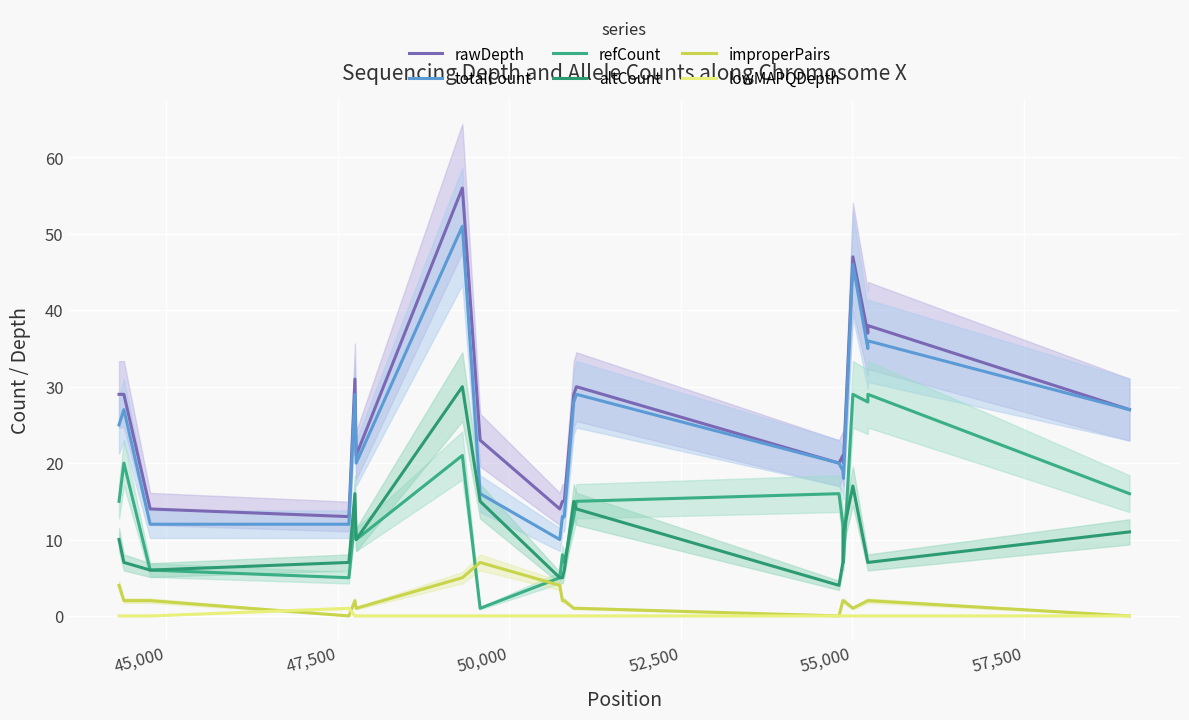

What is the sum of all refCount values?

276